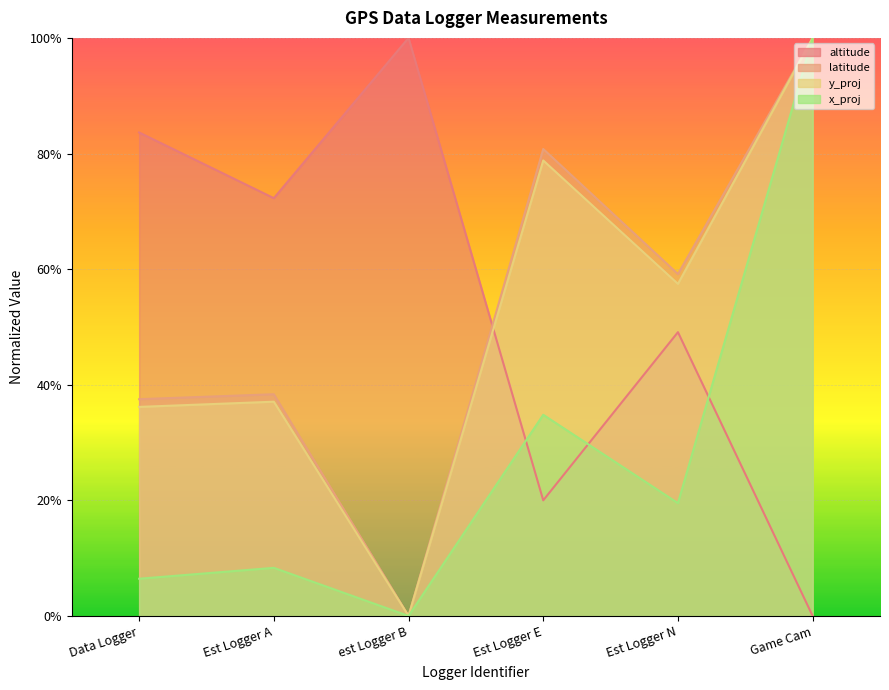

What are all the series names shown in the legend?

altitude, latitude, y_proj, x_proj